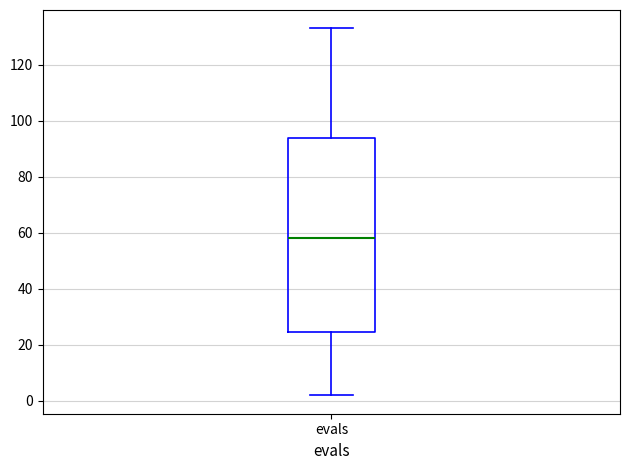

Where is the upper edge of the box for evals on the y-axis? The values are not printed on the chart, so give them approximately, as read against the axis.

94